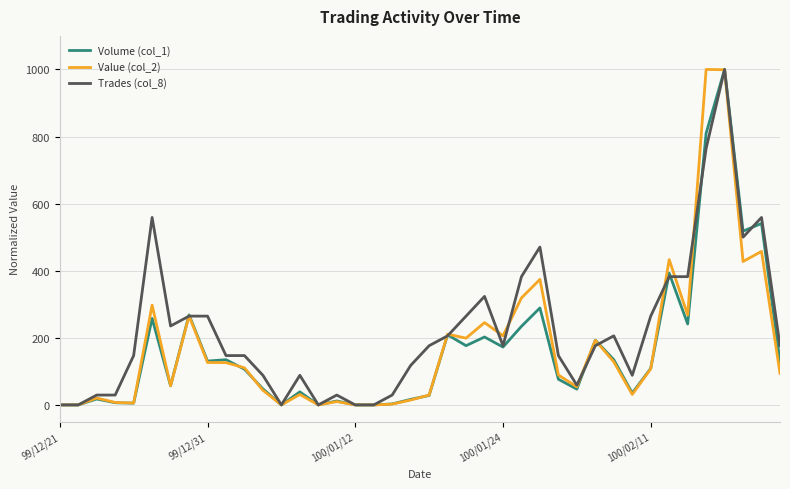

At how many categories does at least one series exceed 785?

2